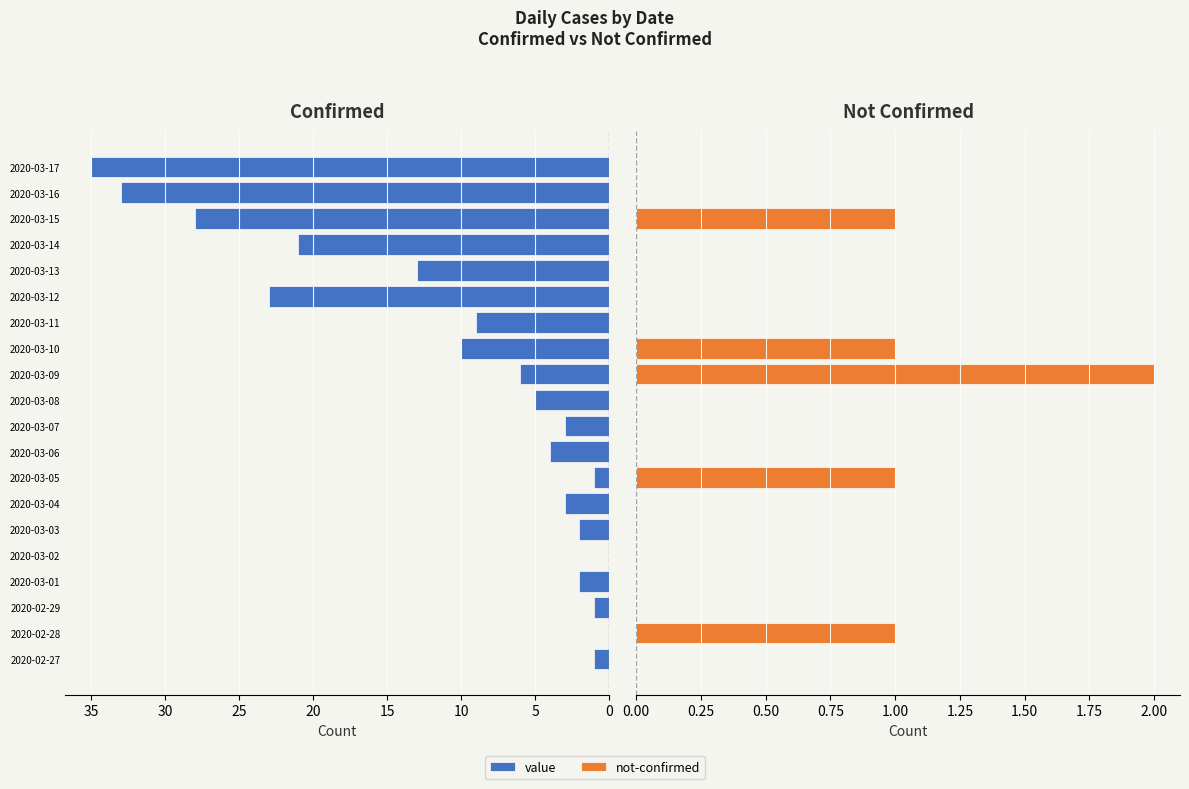

List the series in order of their overall mean, lowest first.

not-confirmed, value